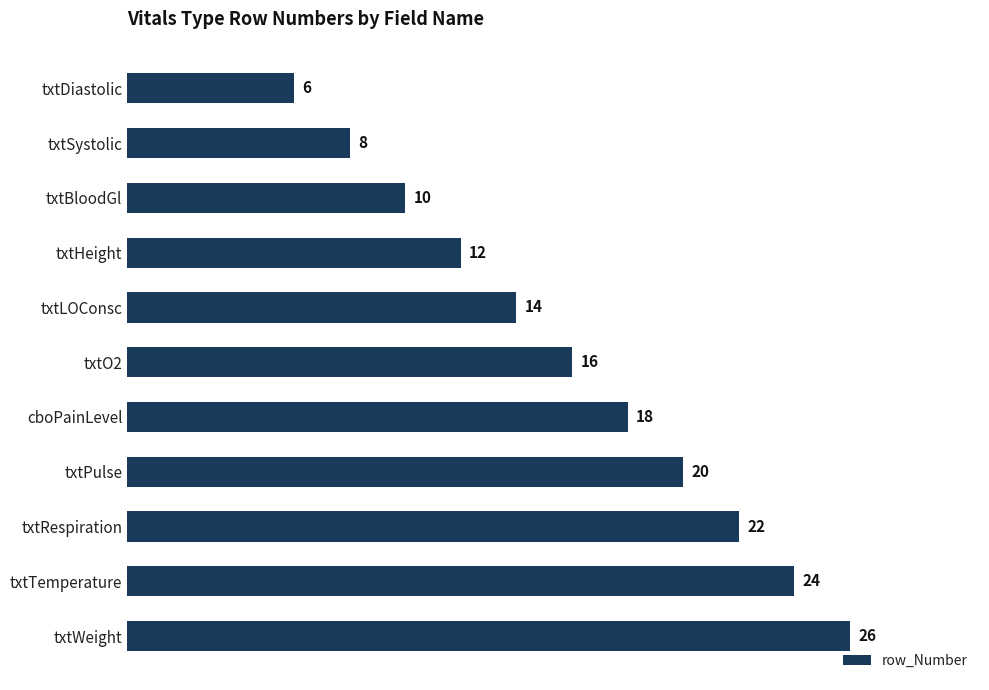

True or false: the data shows 18 at cboPainLevel.

True